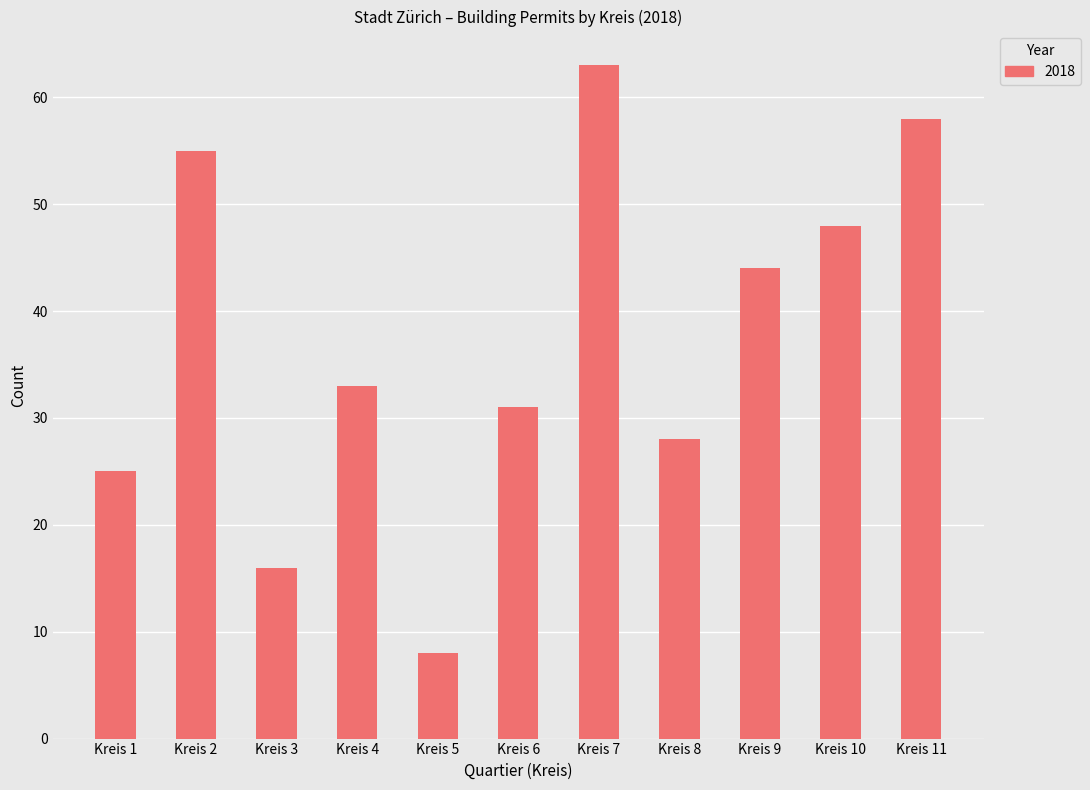

What is the value of the 7th bar from the left?

63